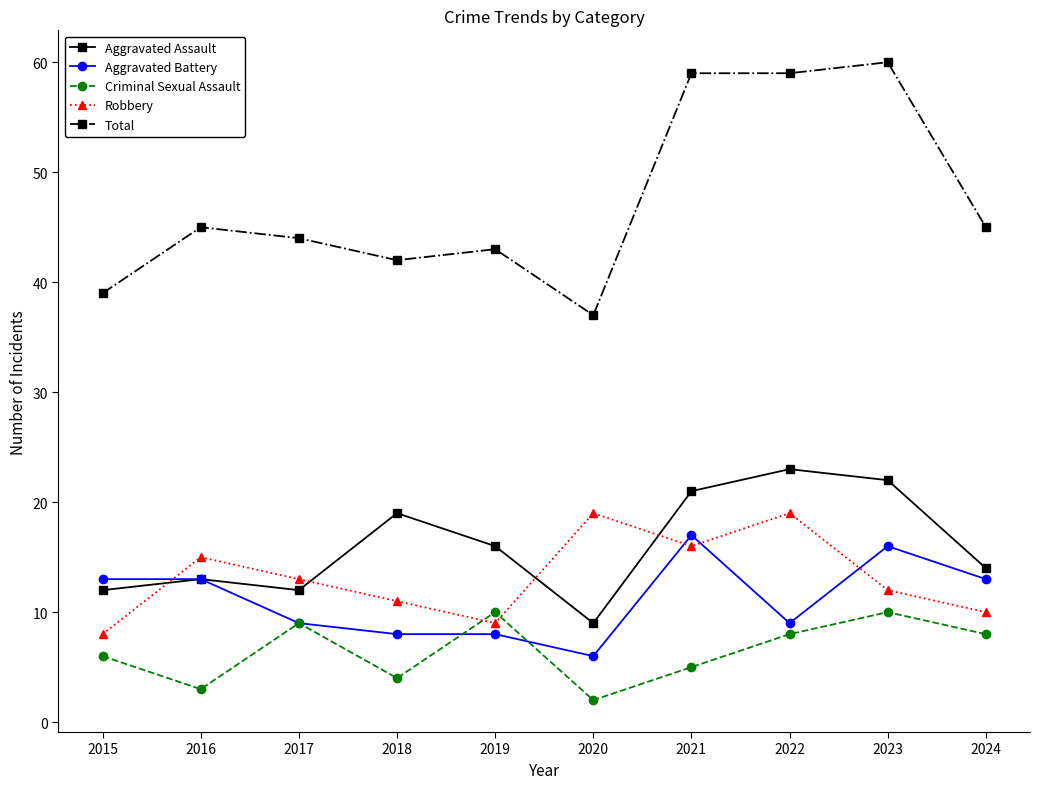

What is the difference between the maximum and minimum values in the Total series?

23